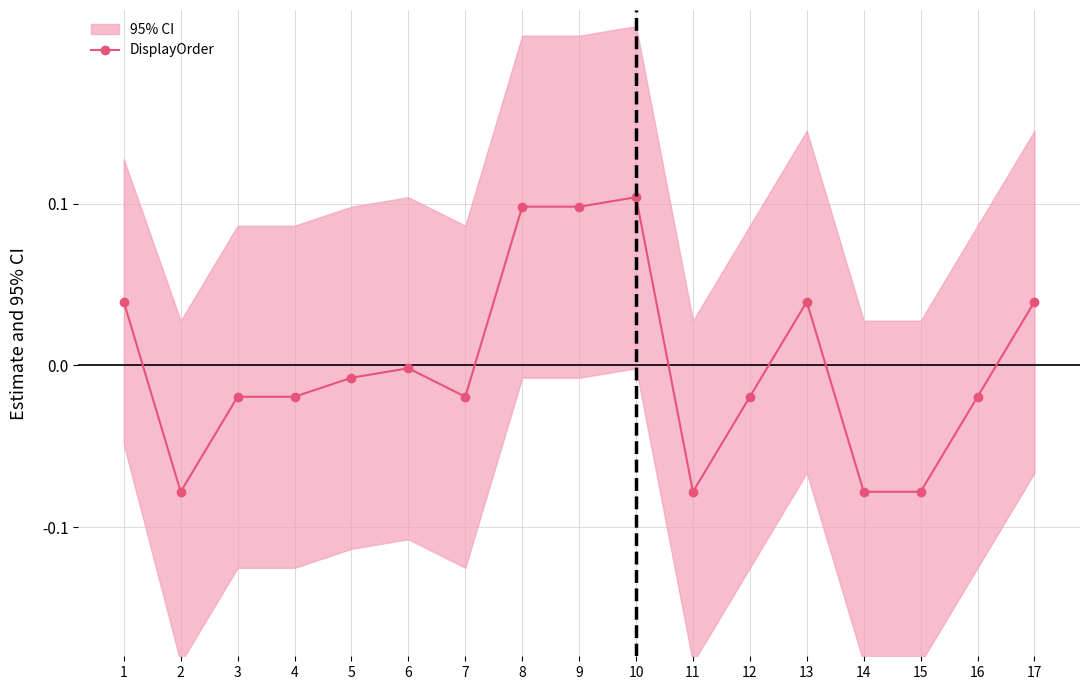

Reading left to right, extract all data points from this chart.

0.0	-0.1	-0.0	-0.0	-0.0	-0.0	-0.0	0.1	0.1	0.1	-0.1	-0.0	0.0	-0.1	-0.1	-0.0	0.0